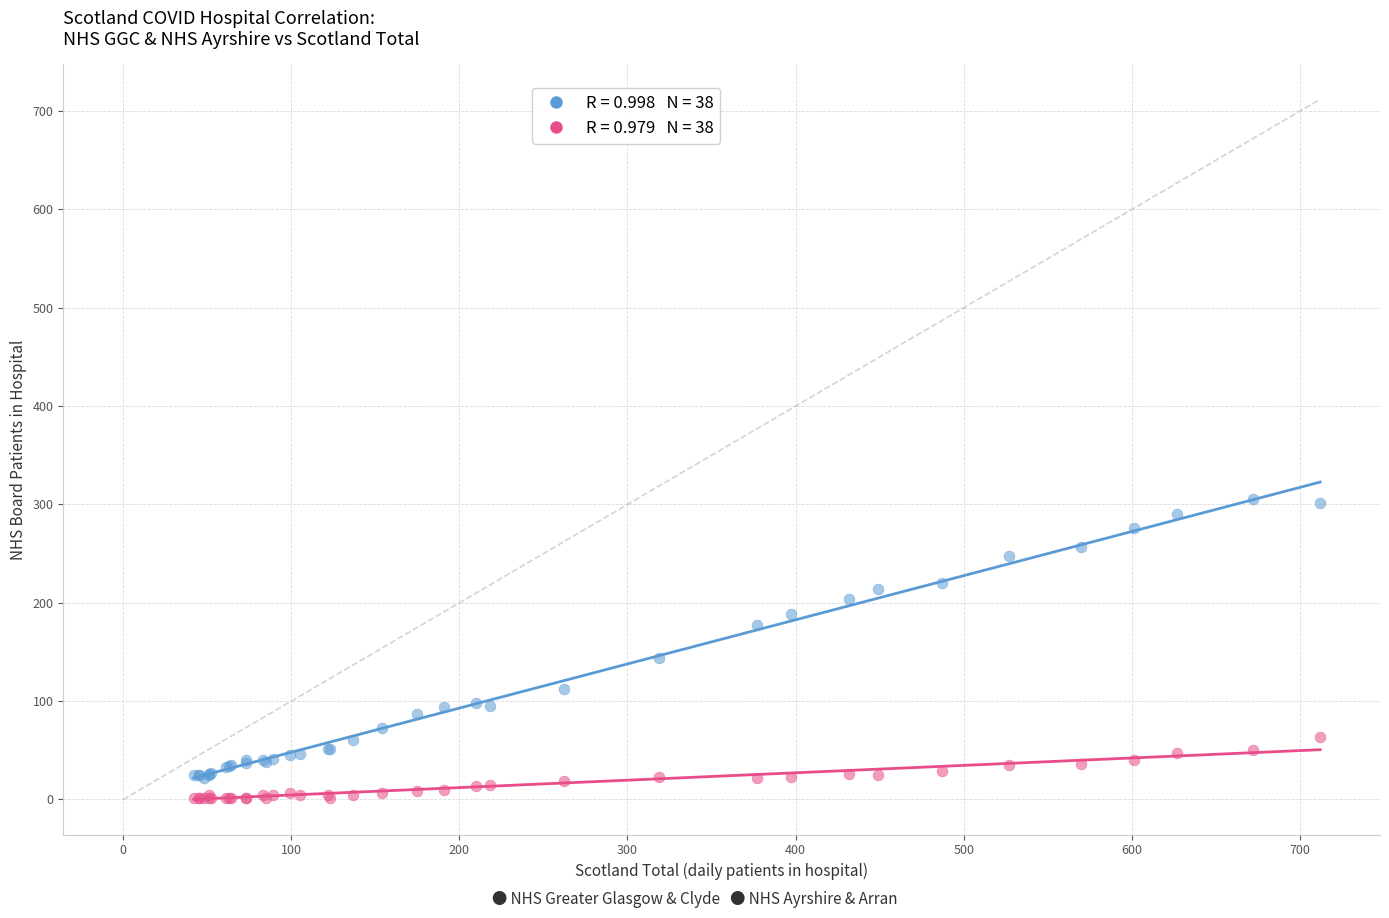

Across all series, what Y value is closest to 154?

144